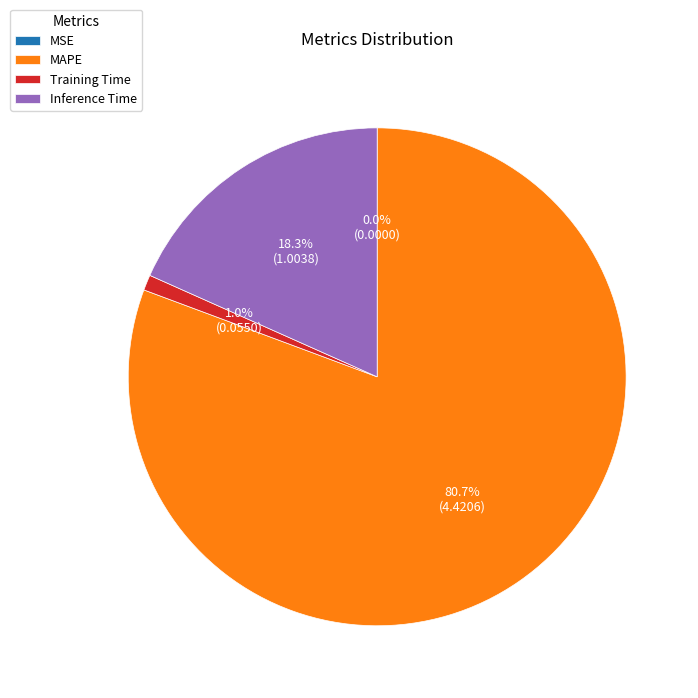

Which category has the biggest portion of the pie?

MAPE